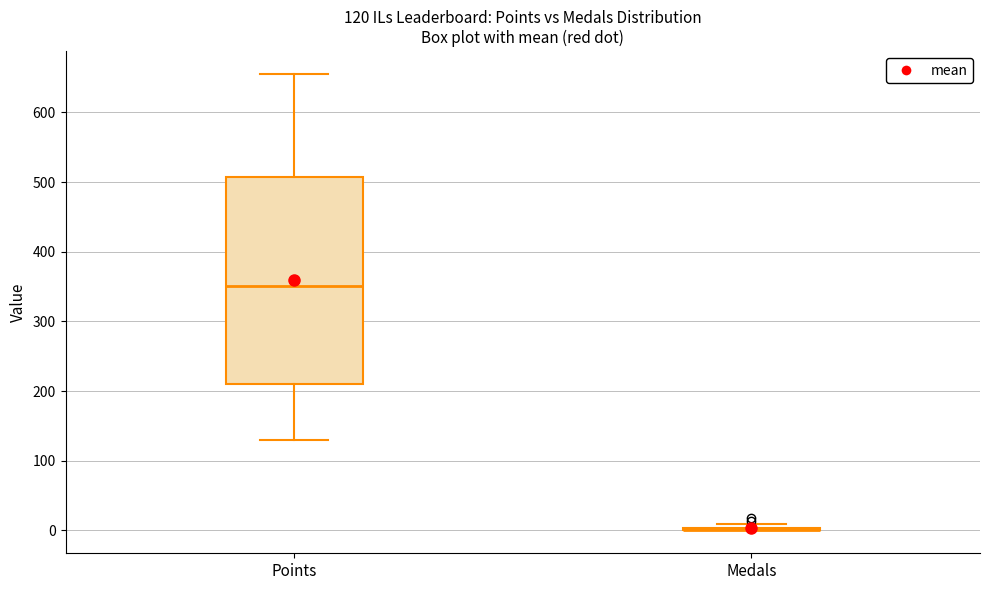

Comparing the boxes themselves (not the whiskers), which one is the tallest?

Points